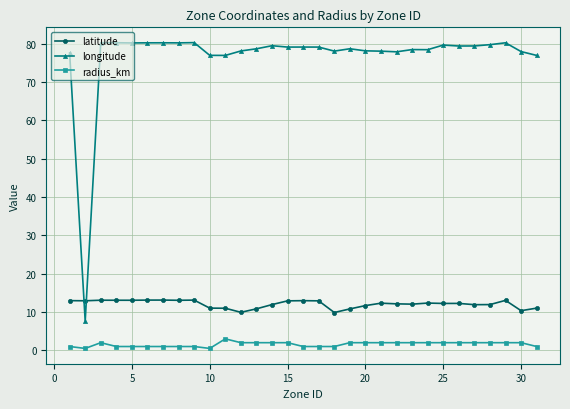

What is the difference between the maximum and minimum values in the radius_km series?

2.5